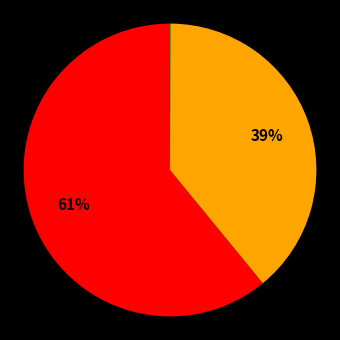

Which category has the biggest portion of the pie?

MAPE